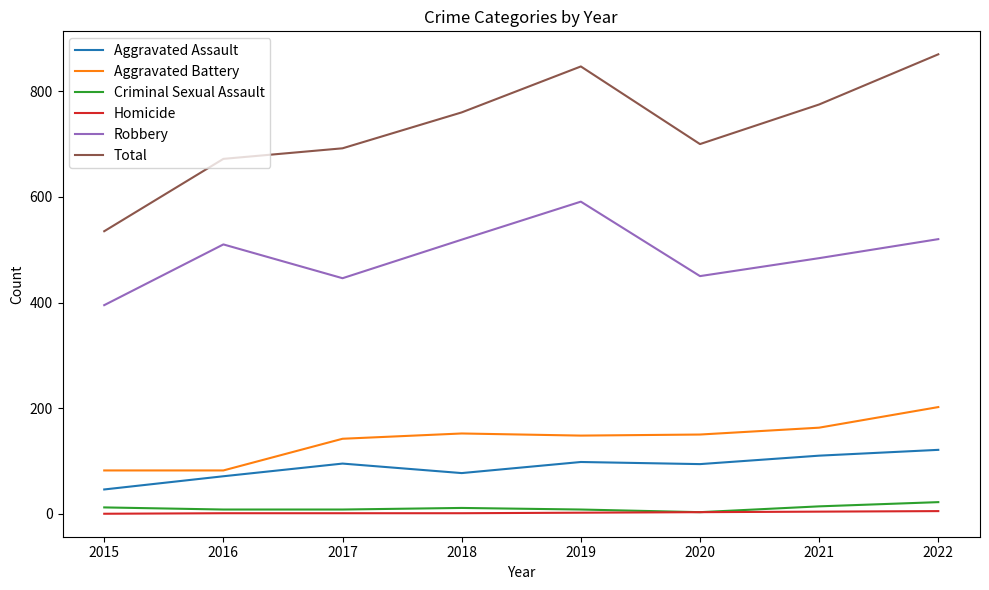

The Homicide series shows 3 at 2020. True or false?

True